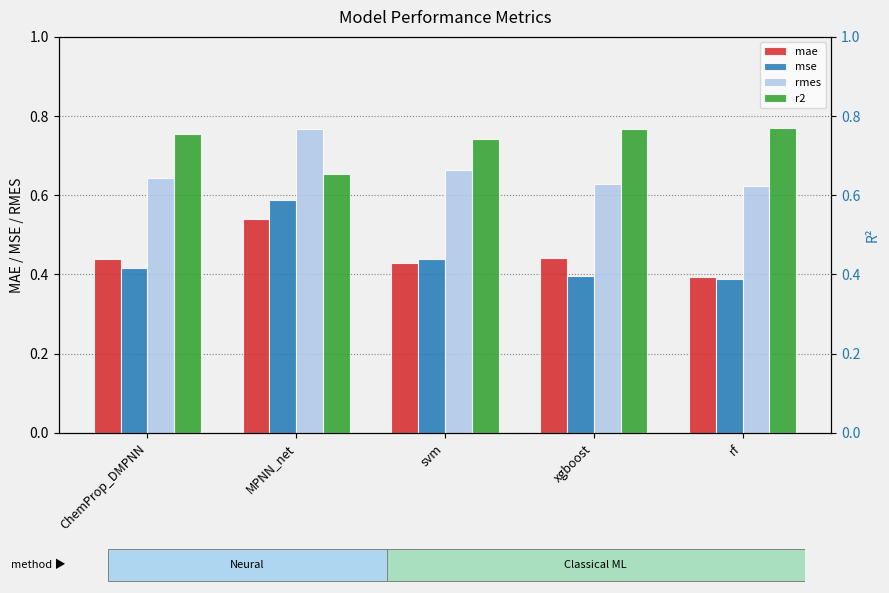

Rank the series by their maximum value, from lowest to highest.

mae, mse, rmes, r2